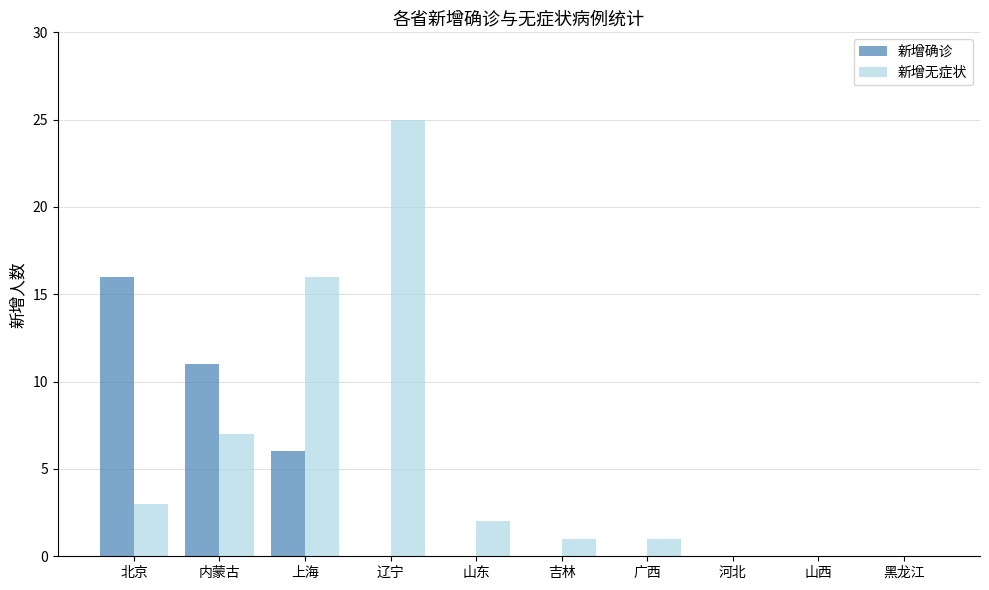

How many groups of bars are there?

10